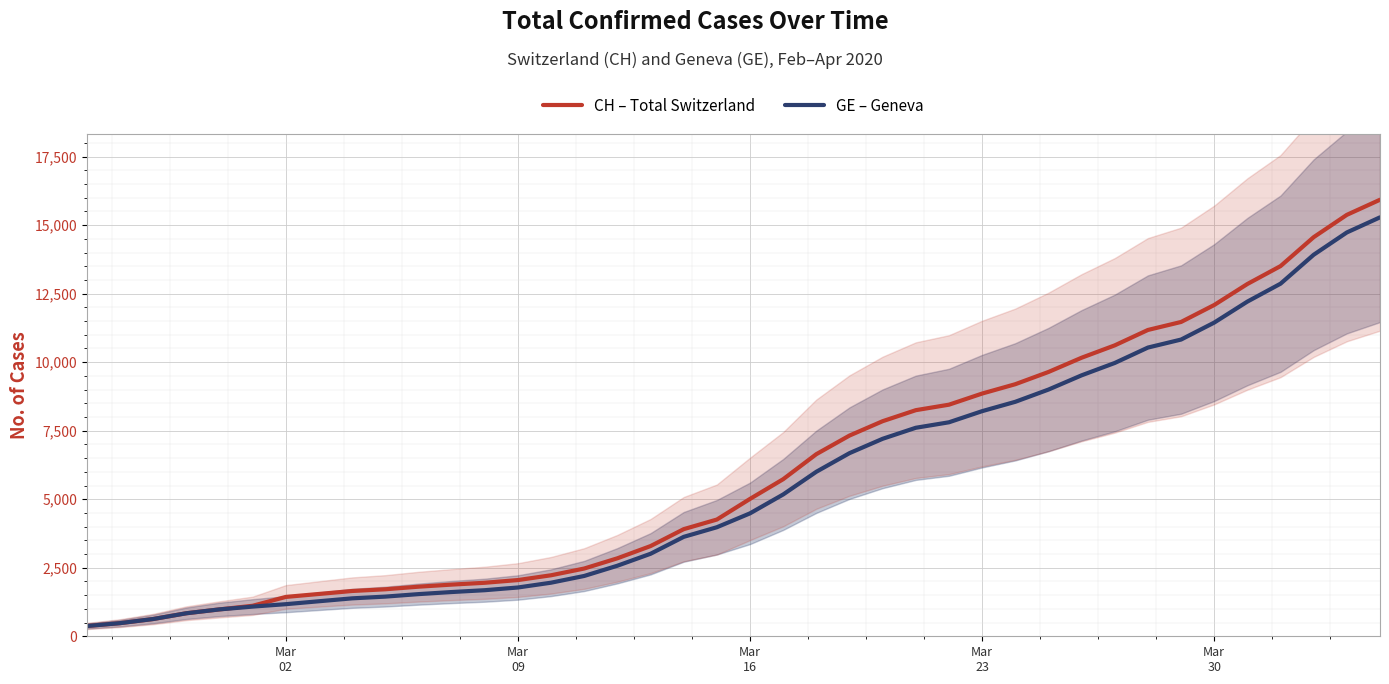

What is the minimum value for GE – Geneva?

375